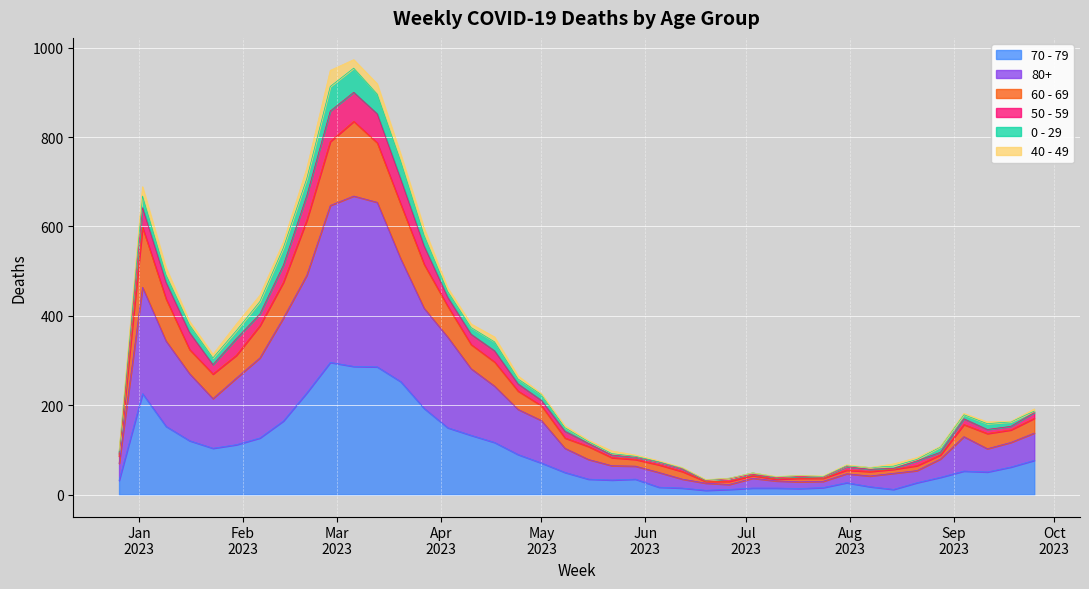

True or false: 70 - 79 has a value of 27 at 2023-08-21.

True